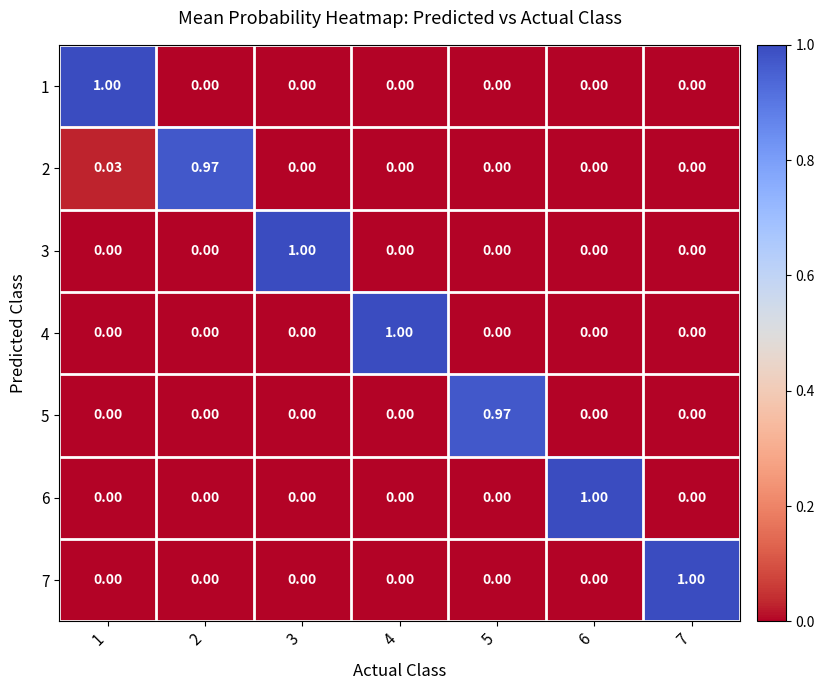

Is the value of 3 at 2 greater than the value of 4 at 4?

No